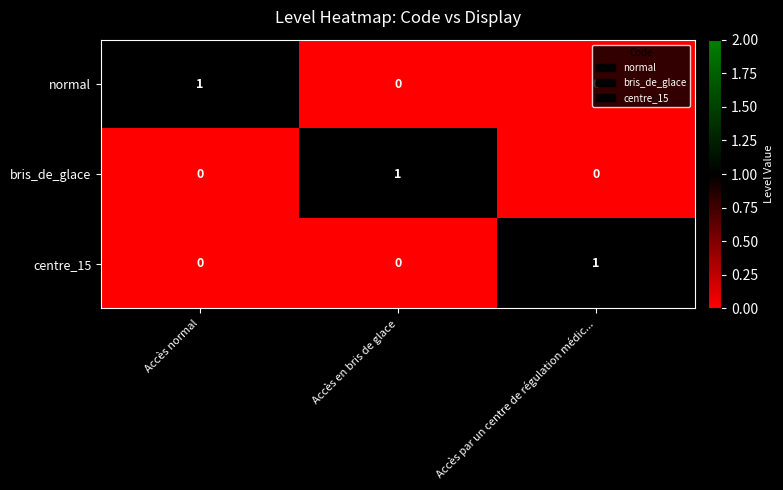

How many data points in centre_15 are above 0?

1